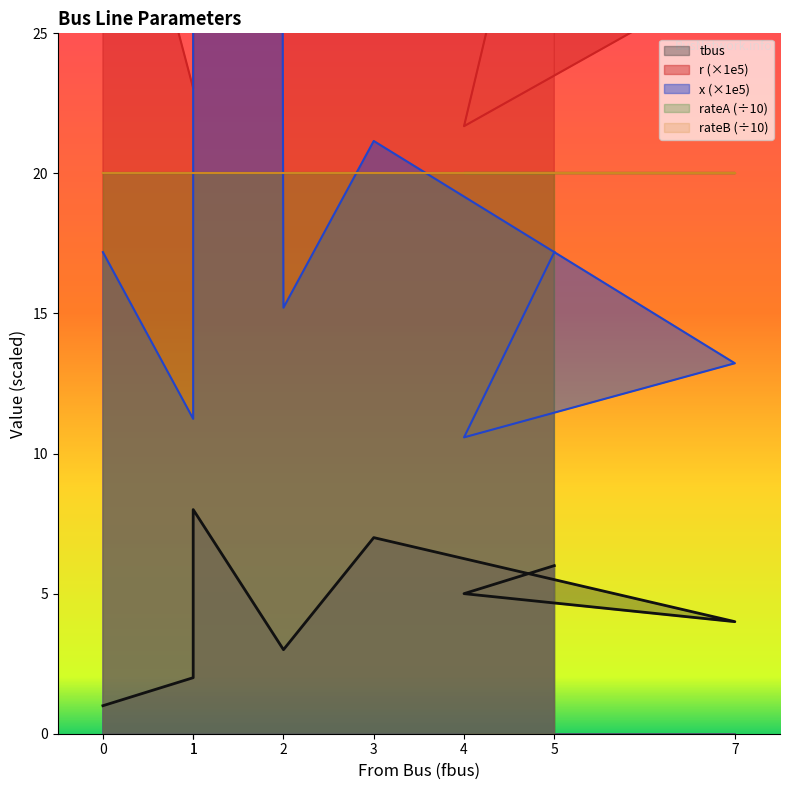

True or false: r and x intersect in this chart.

True